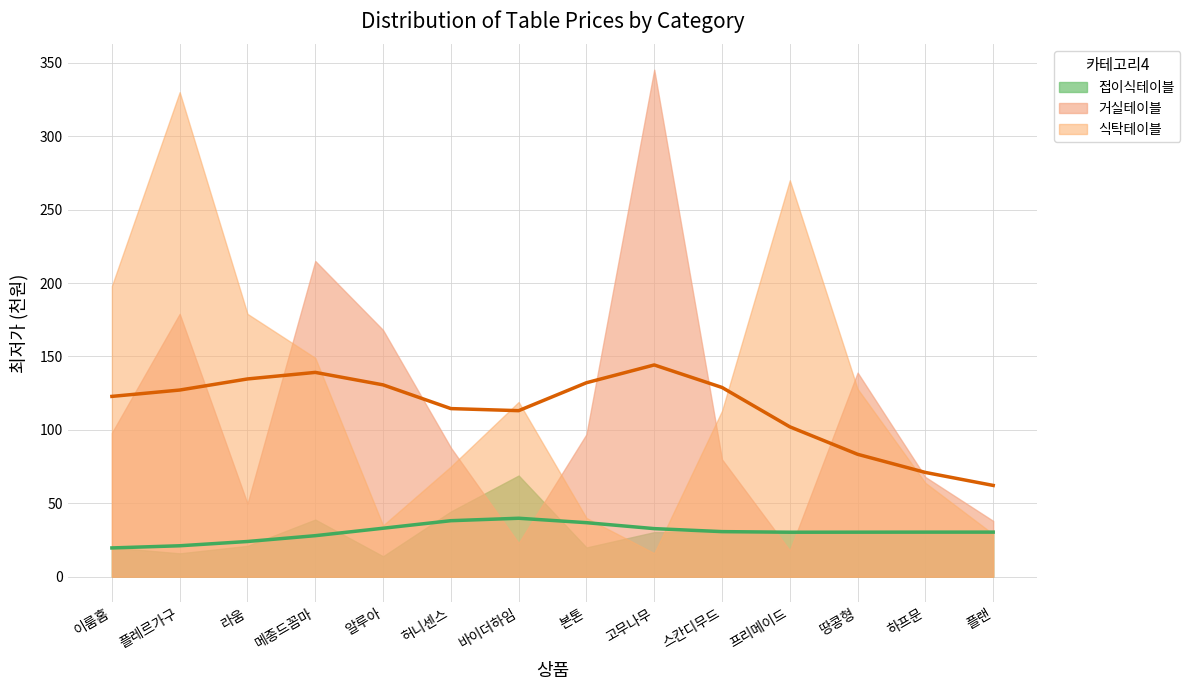

Which category has the lowest value across all series?

이룸홈